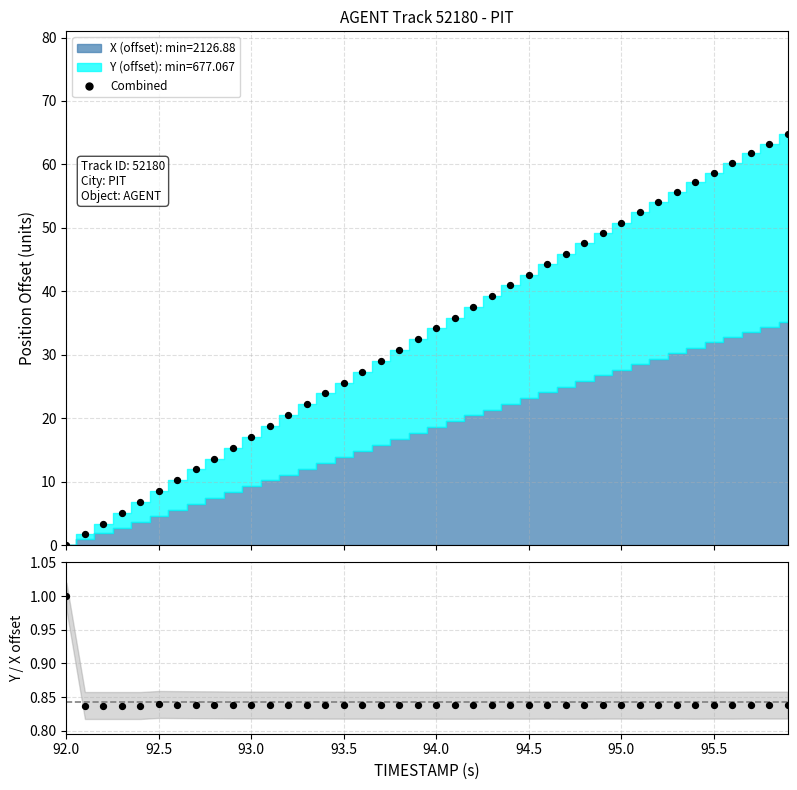

Is the value of Combined Position at 32 greater than the value of Y/X ratio at 14?

Yes